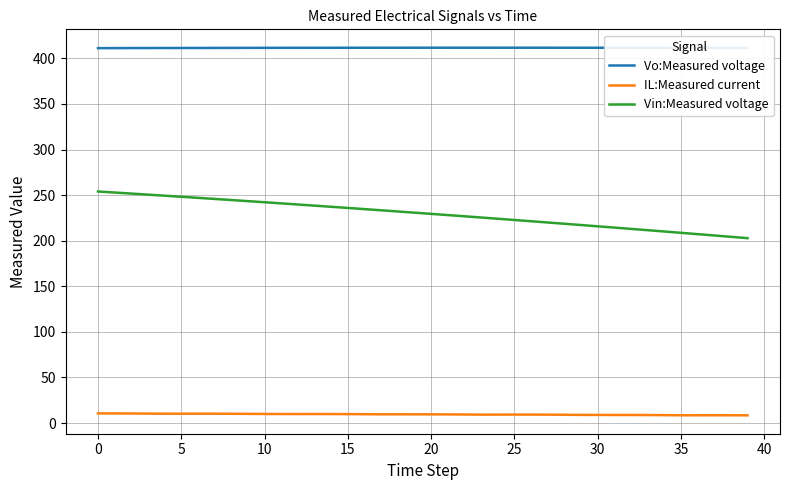

What is the maximum value shown in the chart?

411.7